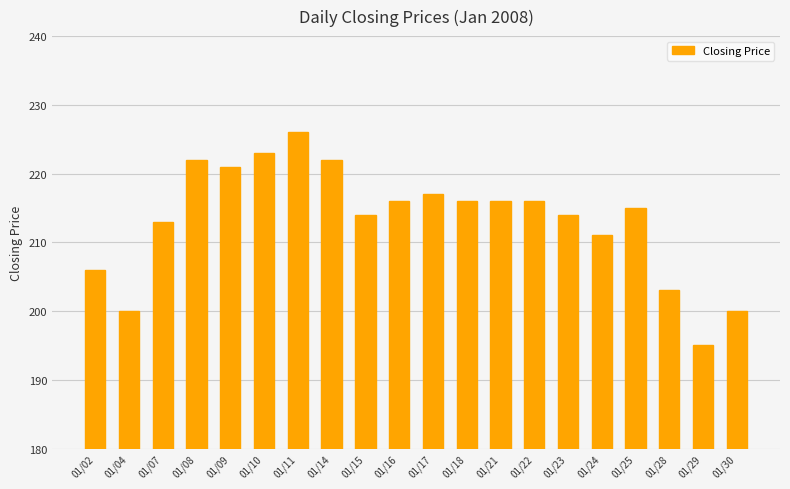

The value at 01/14 is 222. True or false?

True